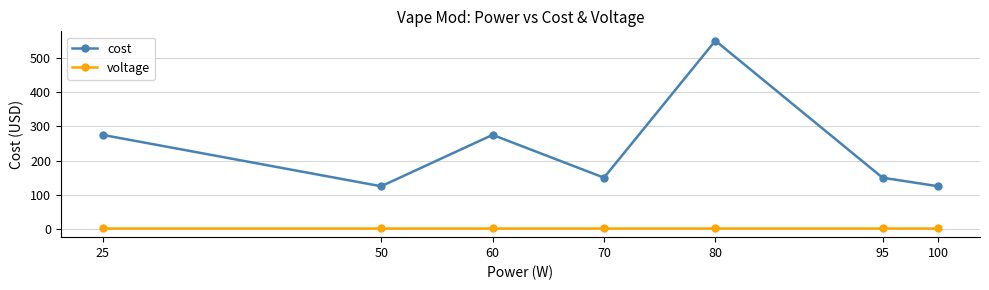

What is the average value of the cost series?

235.7